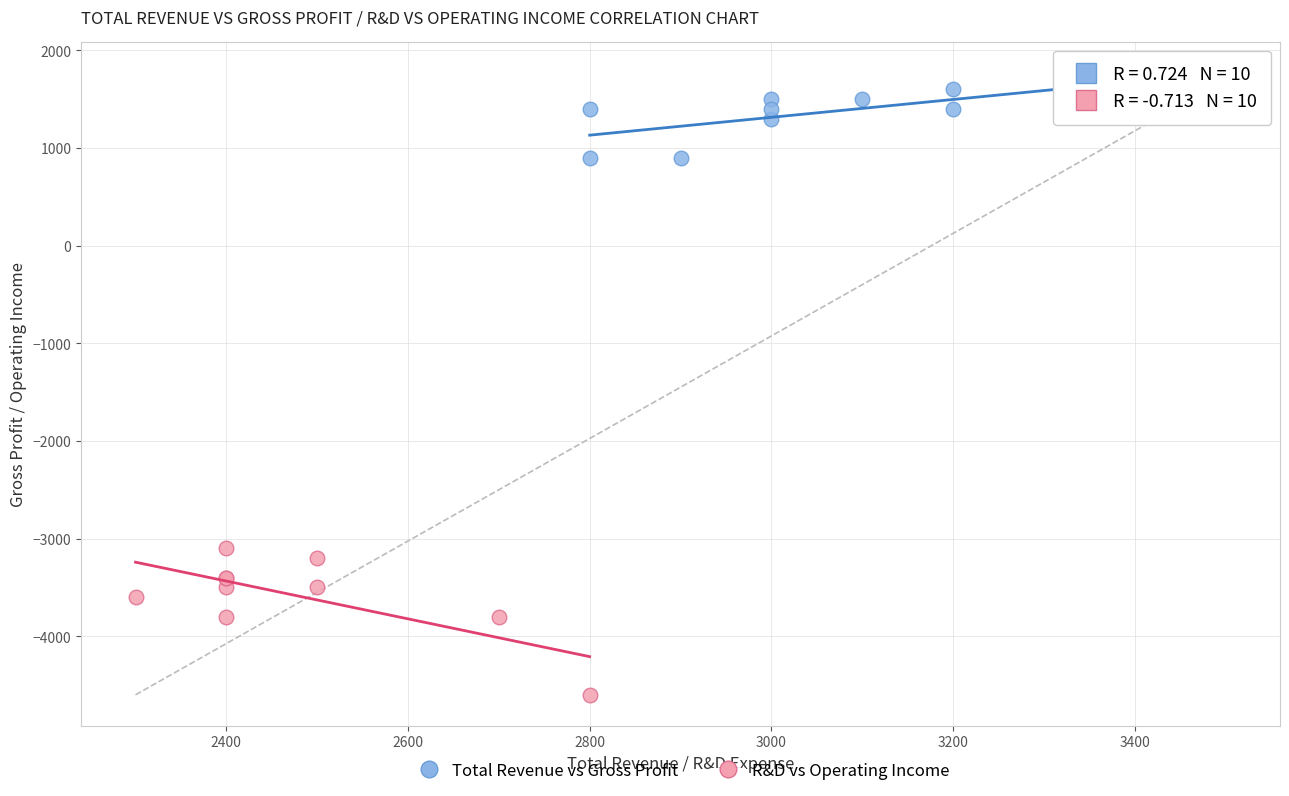

Which series has the widest spread of Y values?

R&D vs Operating Income